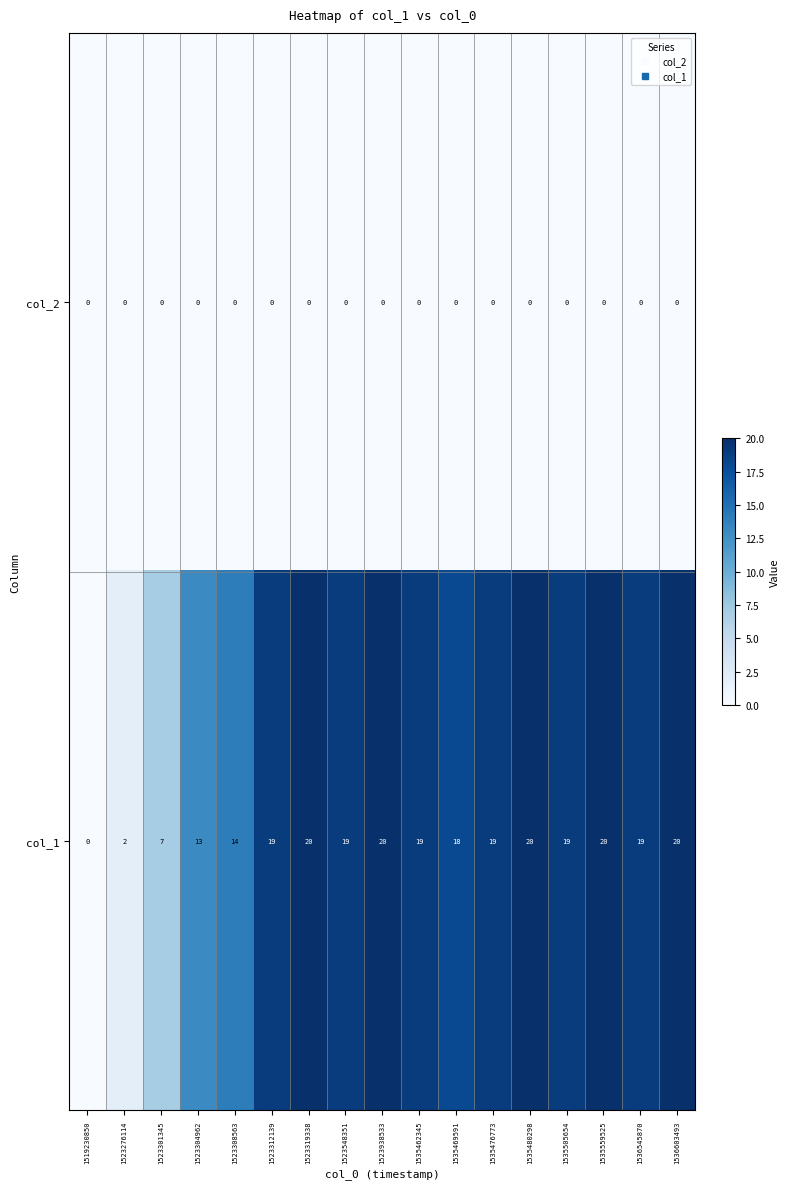

Count the number of data series in this chart.

2